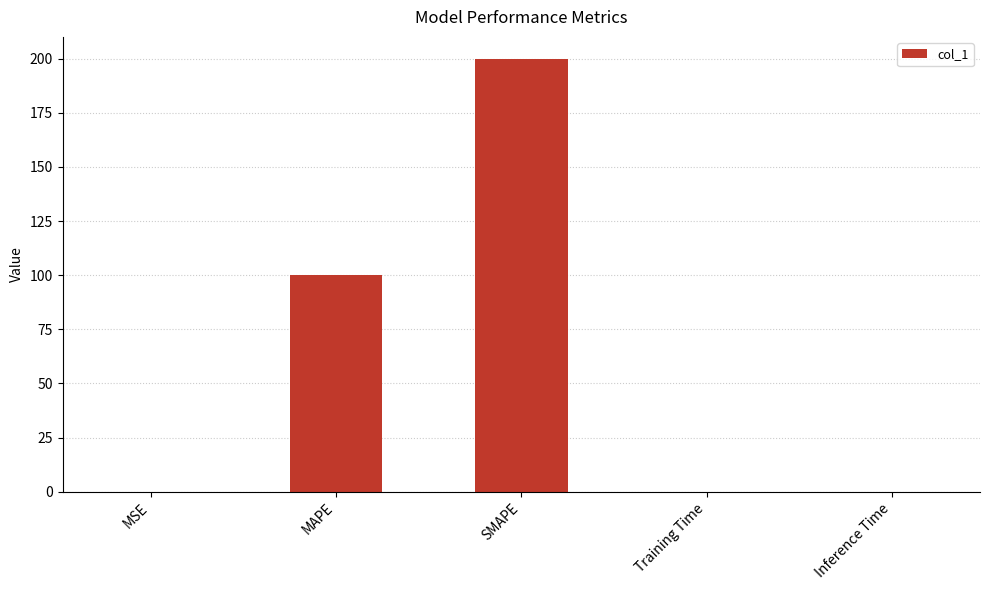

The value at Training Time is 0.0. True or false?

True